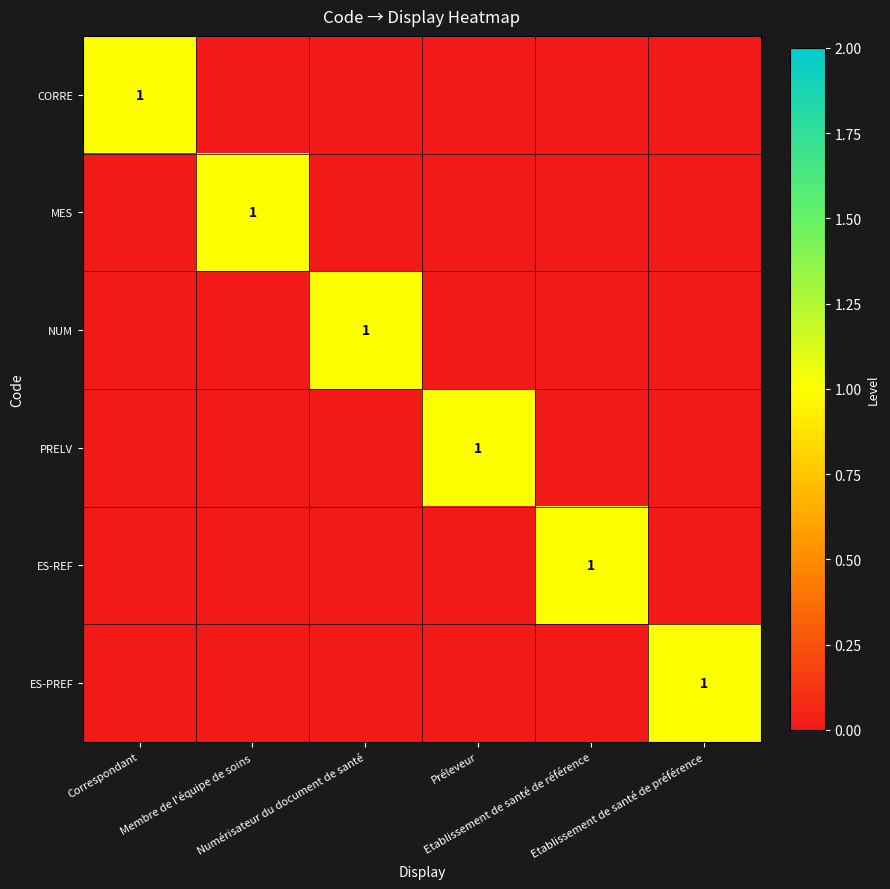

How many data points in ES-PREF are above 0?

1